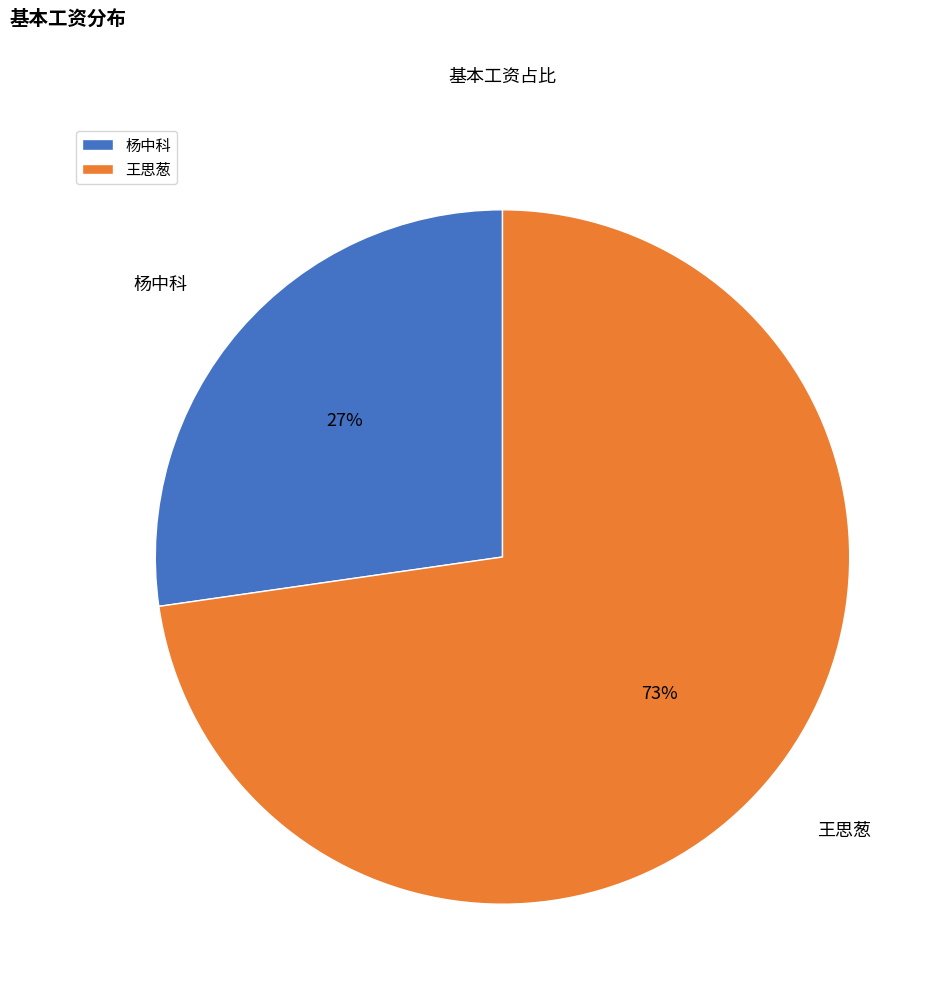

Is 杨中科 the majority of the pie?

No